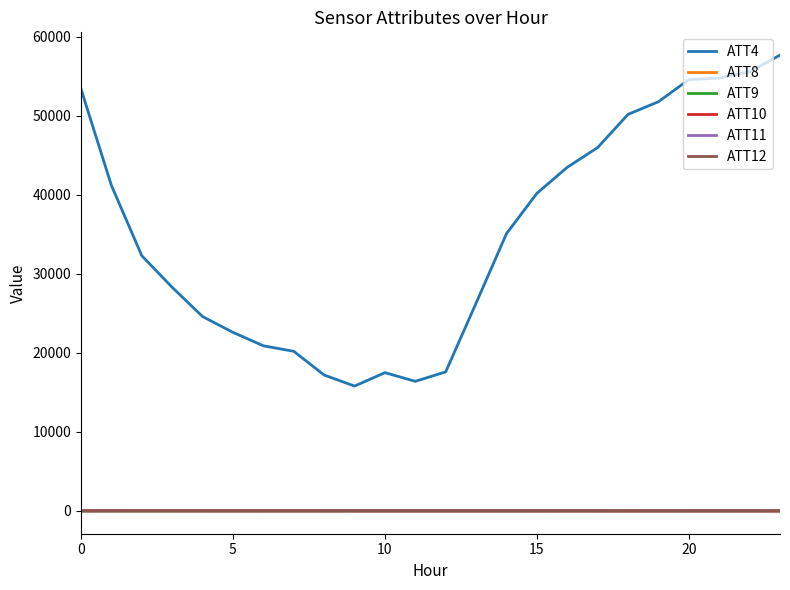

Which series has the largest range (max minus min)?

ATT4